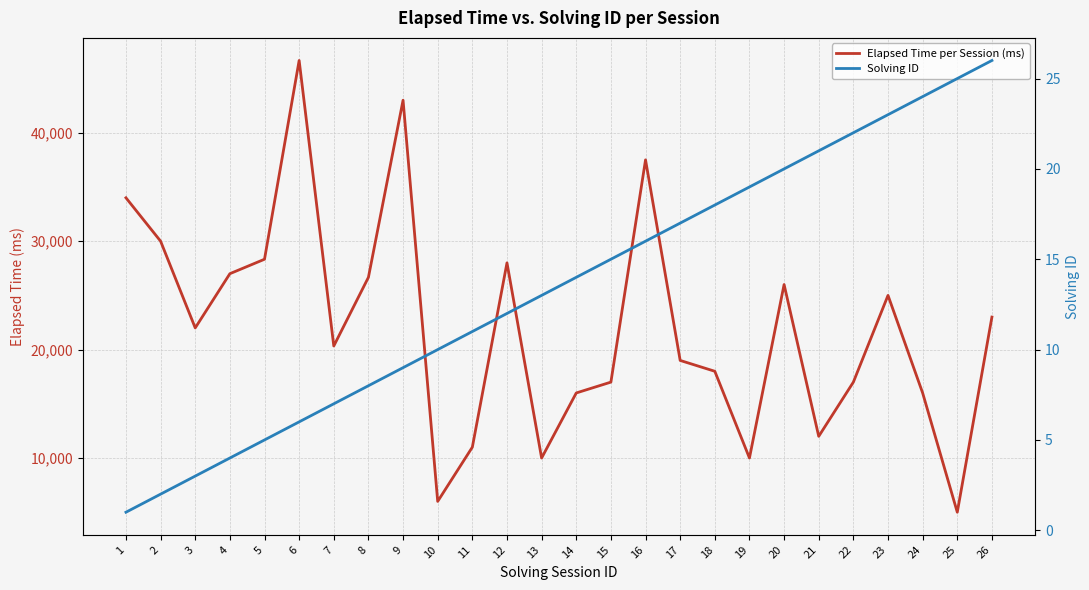

What is the sum of all Elapsed Time per Session (ms) values?

574498